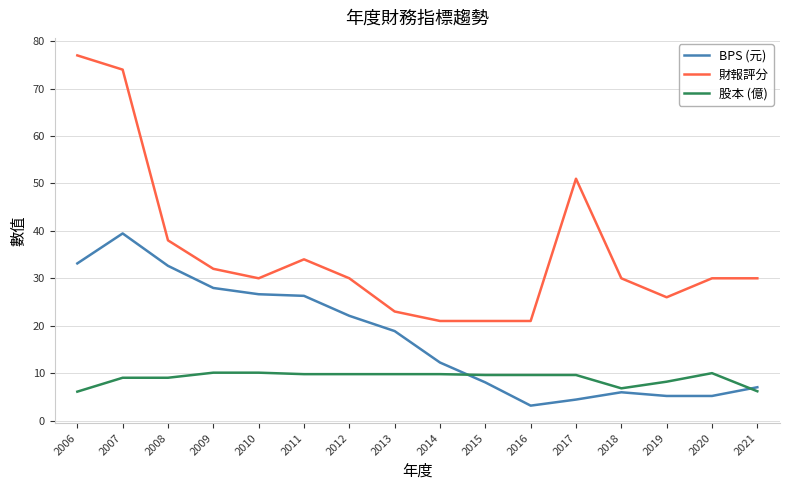

Which series changed the most between 2007 and 2013?

財報評分